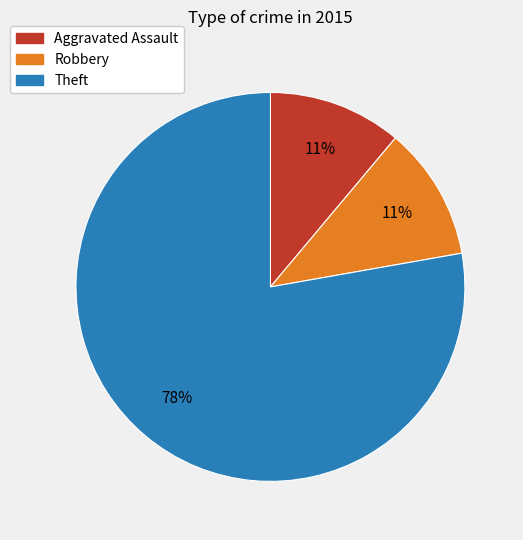

Which slice represents more than half of the pie?

Theft